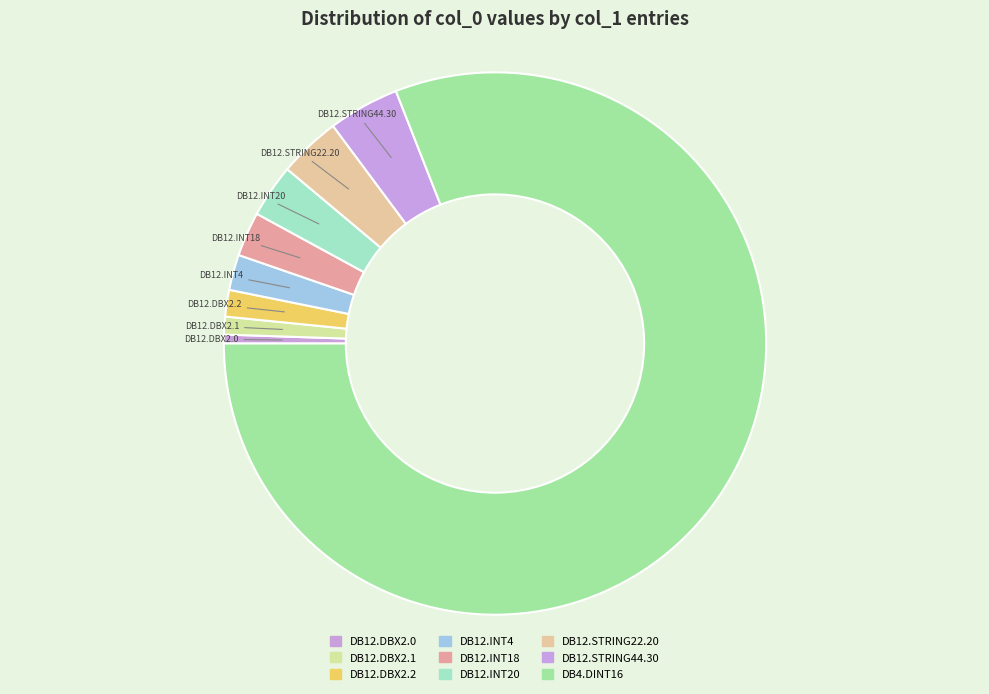

Count the number of slices in the pie.

9